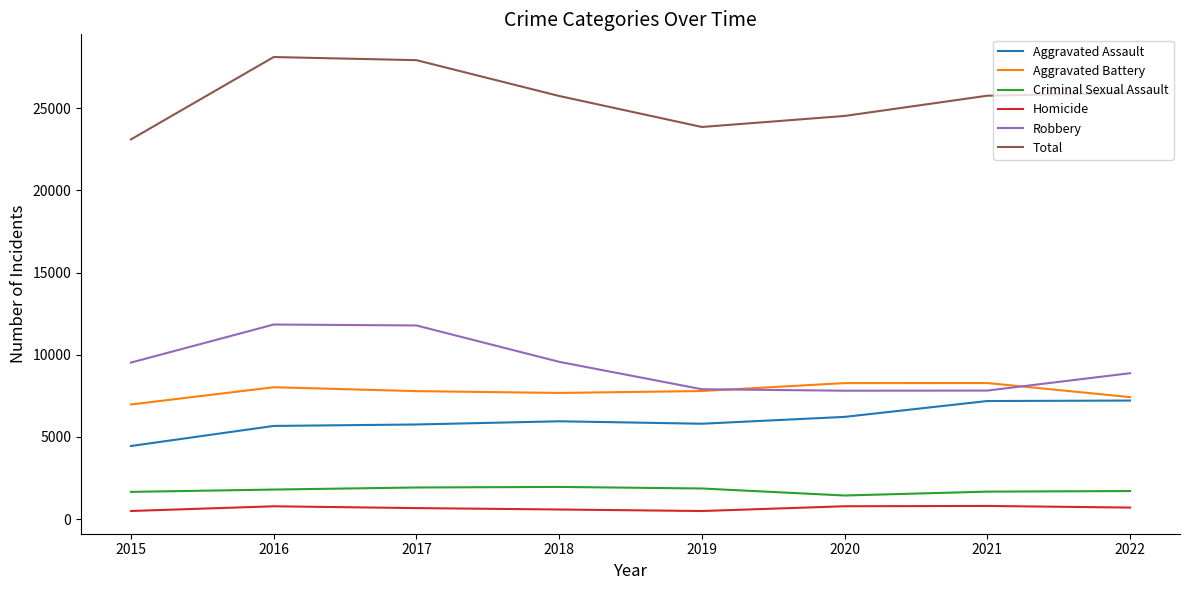

How many categories are shown in the chart?

8